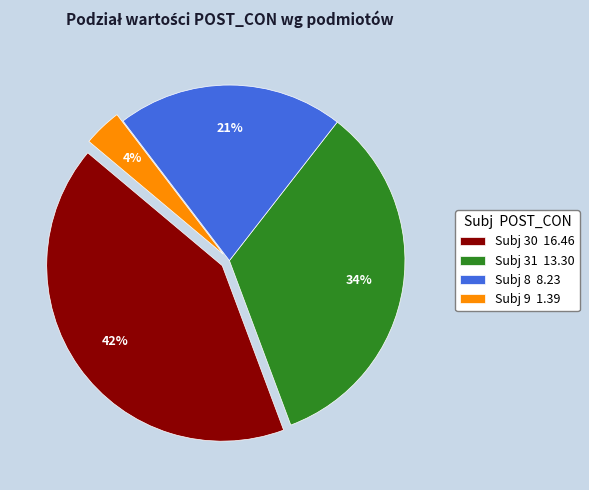

How many segments does this pie chart have?

4